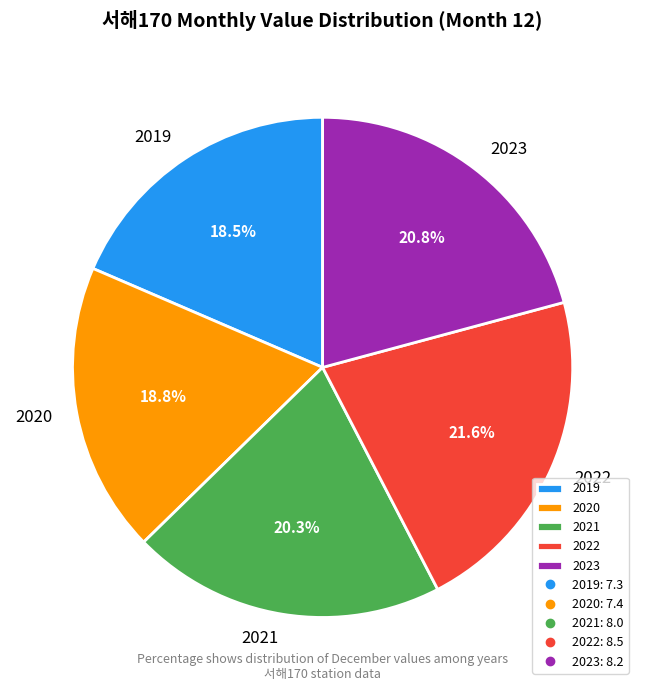

Does 2022 account for over 50% of the chart?

No